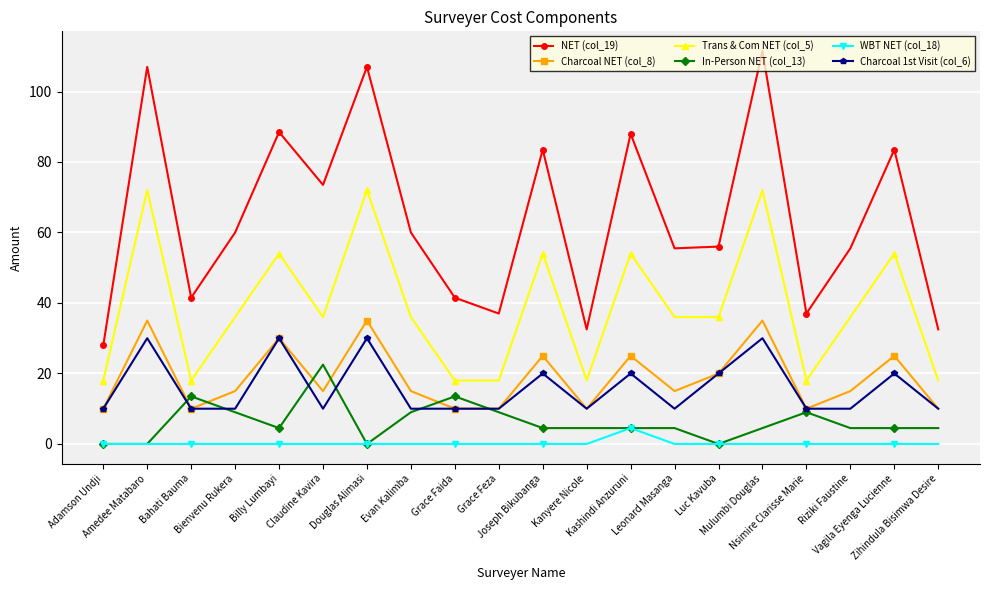

What position from the right is Evan Kalimba?

13